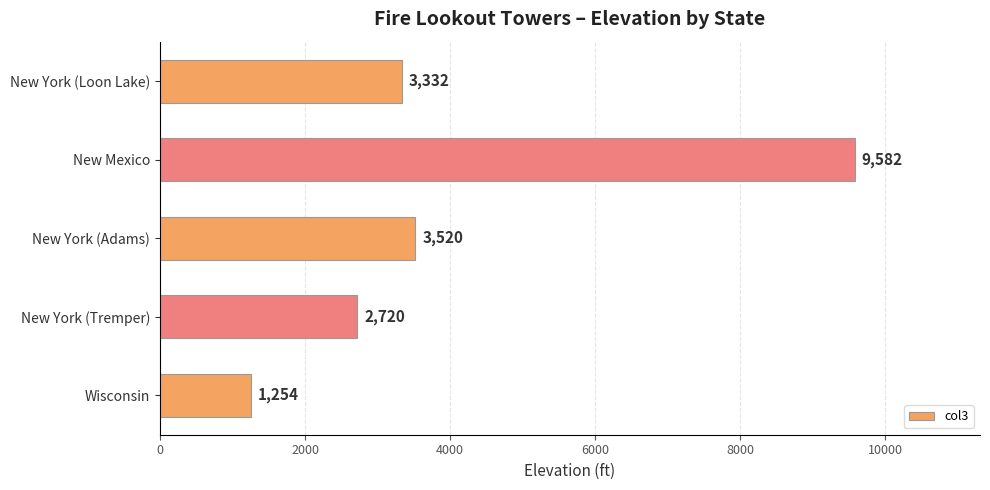

Reading bottom to top, what are all the values shown in this chart?

Wisconsin=1254	New York (Tremper)=2720	New York (Adams)=3520	New Mexico=9582	New York (Loon Lake)=3332